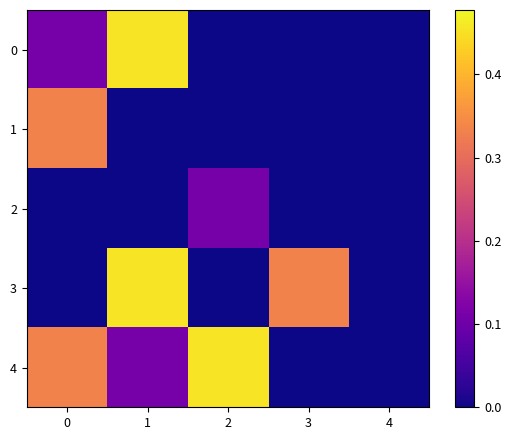

Between 3 and 4, which is larger?

3